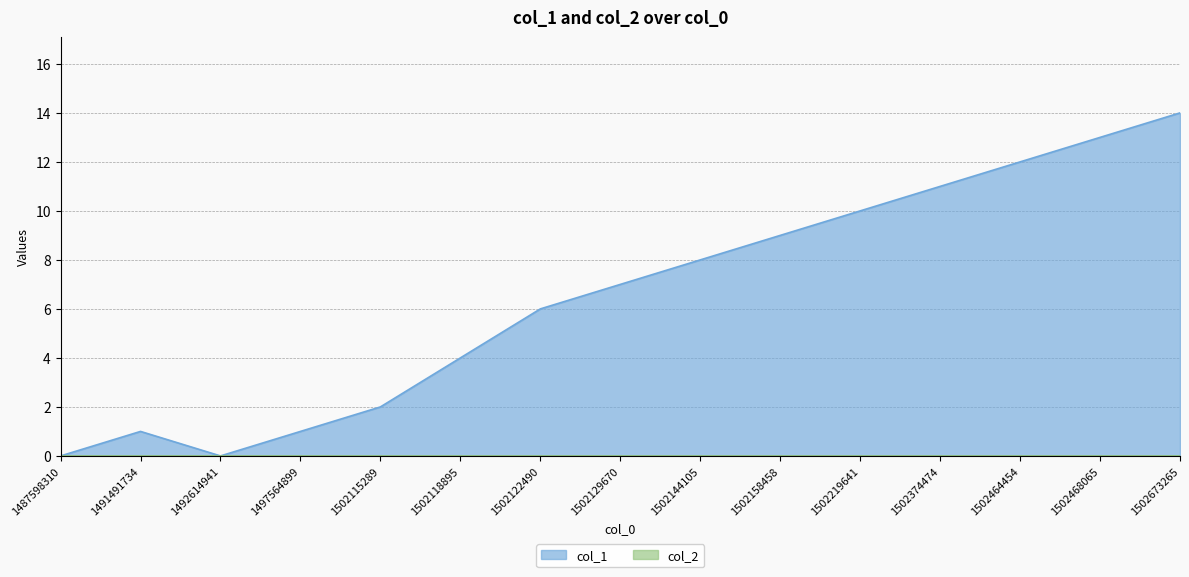

What is the difference between the maximum and minimum values?

14